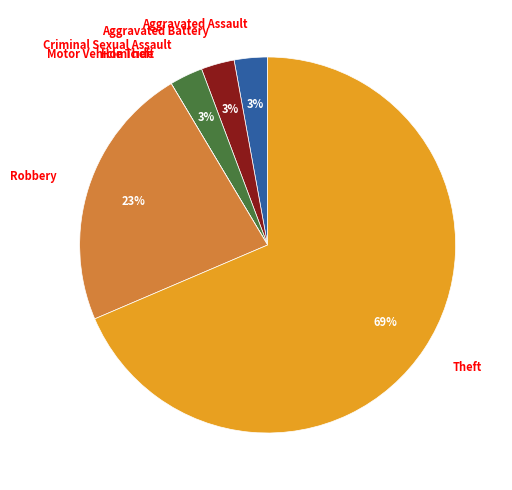

The Aggravated Battery slice represents 3% of the pie. True or false?

True